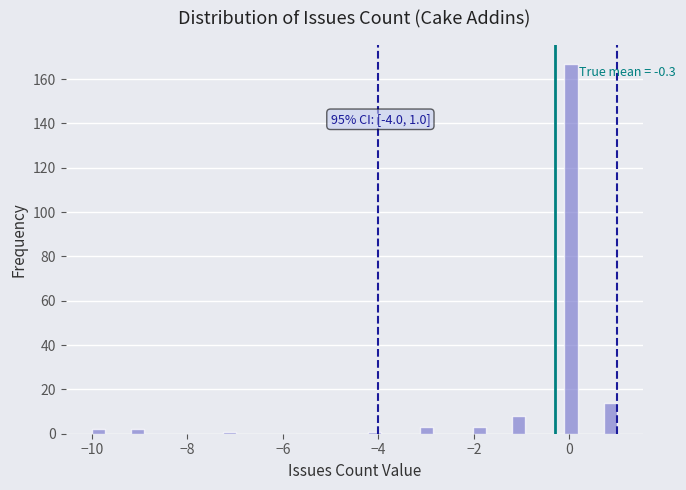

Read against the x-axis, roughly where is the centre of the tallest bar?

0.0